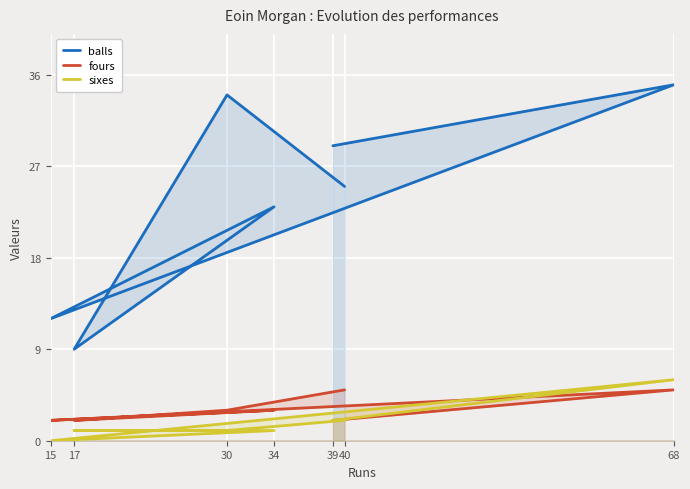

What position from the left is 17?

3